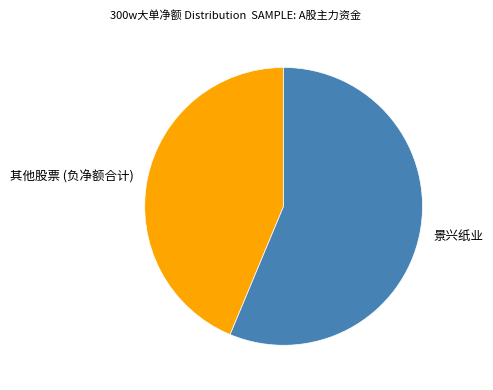

What is the ratio of the value at 其他股票 (负净额合计) to the value at 景兴纸业?

0.8